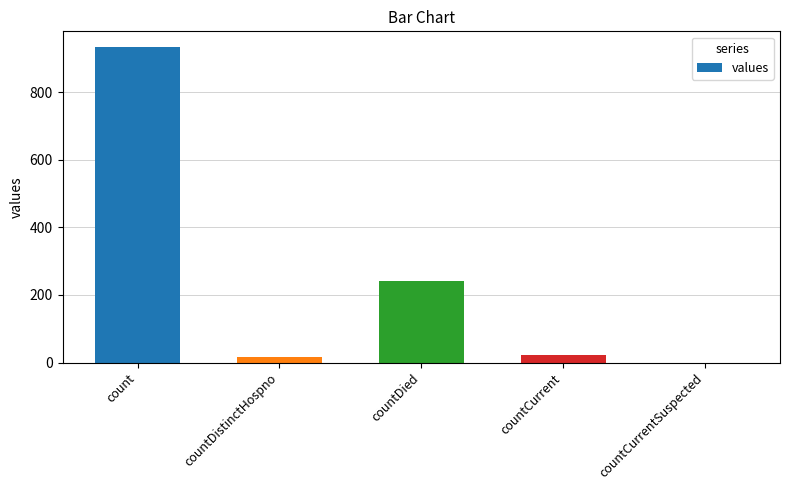

What is the change in value from count to countCurrent?

-912